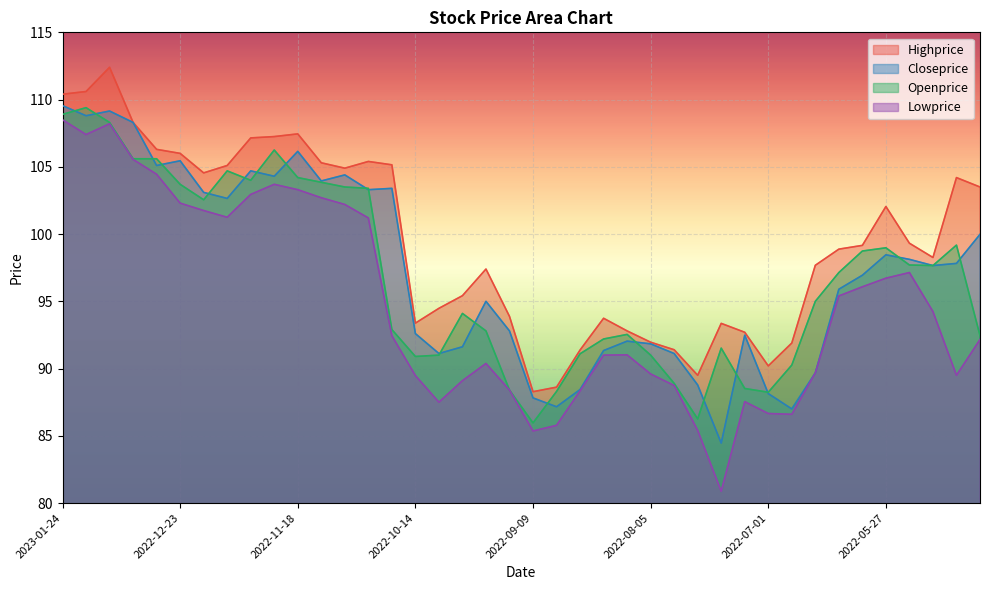

Reading left to right, transcribe all the data shown in this chart.

Highprice: 2023-01-24=110.4	2023-01-20=110.6	2023-01-13=112.4	2023-01-05=108.3	2022-12-30=106.3	2022-12-23=106.0	2022-12-16=104.5	2022-12-09=105.1	2022-12-02=107.2	2022-11-25=107.2	2022-11-18=107.5	2022-11-11=105.3	2022-11-04=104.9	2022-10-28=105.4	2022-10-21=105.2	2022-10-14=93.4	2022-10-07=94.5	2022-09-30=95.4	2022-09-23=97.4	2022-09-16=93.9	2022-09-09=88.3	2022-09-02=88.6	2022-08-26=91.4	2022-08-19=93.7	2022-08-12=92.8	2022-08-05=92.0	2022-07-29=91.4	2022-07-22=89.5	2022-07-15=93.4	2022-07-08=92.7	2022-07-01=90.2	2022-06-23=91.9	2022-06-17=97.7	2022-06-10=98.9	2022-06-03=99.2	2022-05-27=102.0	2022-05-20=99.3	2022-05-13=98.3	2022-05-06=104.2	2022-04-29=103.5
Closeprice: 2023-01-24=109.5	2023-01-20=108.8	2023-01-13=109.2	2023-01-05=108.3	2022-12-30=105.1	2022-12-23=105.5	2022-12-16=103.1	2022-12-09=102.7	2022-12-02=104.7	2022-11-25=104.3	2022-11-18=106.2	2022-11-11=104.0	2022-11-04=104.4	2022-10-28=103.3	2022-10-21=103.4	2022-10-14=92.6	2022-10-07=91.1	2022-09-30=91.6	2022-09-23=95.0	2022-09-16=92.8	2022-09-09=87.8	2022-09-02=87.2	2022-08-26=88.4	2022-08-19=91.3	2022-08-12=92.0	2022-08-05=91.8	2022-07-29=91.1	2022-07-22=88.8	2022-07-15=84.5	2022-07-08=92.5	2022-07-01=88.1	2022-06-23=87.0	2022-06-17=89.7	2022-06-10=95.9	2022-06-03=96.9	2022-05-27=98.5	2022-05-20=98.1	2022-05-13=97.7	2022-05-06=97.8	2022-04-29=100.0
Openprice: 2023-01-24=108.9	2023-01-20=109.4	2023-01-13=108.3	2023-01-05=105.6	2022-12-30=105.6	2022-12-23=103.7	2022-12-16=102.5	2022-12-09=104.7	2022-12-02=104.0	2022-11-25=106.2	2022-11-18=104.2	2022-11-11=103.8	2022-11-04=103.5	2022-10-28=103.4	2022-10-21=92.9	2022-10-14=90.9	2022-10-07=91.0	2022-09-30=94.1	2022-09-23=92.8	2022-09-16=88.4	2022-09-09=86.0	2022-09-02=88.3	2022-08-26=91.1	2022-08-19=92.2	2022-08-12=92.5	2022-08-05=91.0	2022-07-29=88.9	2022-07-22=86.3	2022-07-15=91.5	2022-07-08=88.5	2022-07-01=88.2	2022-06-23=90.3	2022-06-17=95.0	2022-06-10=97.1	2022-06-03=98.7	2022-05-27=99.0	2022-05-20=97.7	2022-05-13=97.7	2022-05-06=99.2	2022-04-29=92.5
Lowprice: 2023-01-24=108.5	2023-01-20=107.4	2023-01-13=108.2	2023-01-05=105.5	2022-12-30=104.5	2022-12-23=102.3	2022-12-16=101.8	2022-12-09=101.2	2022-12-02=103.0	2022-11-25=103.7	2022-11-18=103.3	2022-11-11=102.7	2022-11-04=102.2	2022-10-28=101.2	2022-10-21=92.4	2022-10-14=89.5	2022-10-07=87.5	2022-09-30=89.1	2022-09-23=90.4	2022-09-16=88.4	2022-09-09=85.4	2022-09-02=85.8	2022-08-26=88.3	2022-08-19=91.0	2022-08-12=91.0	2022-08-05=89.6	2022-07-29=88.7	2022-07-22=85.4	2022-07-15=80.9	2022-07-08=87.5	2022-07-01=86.7	2022-06-23=86.6	2022-06-17=89.7	2022-06-10=95.4	2022-06-03=96.1	2022-05-27=96.7	2022-05-20=97.1	2022-05-13=94.2	2022-05-06=89.5	2022-04-29=92.2